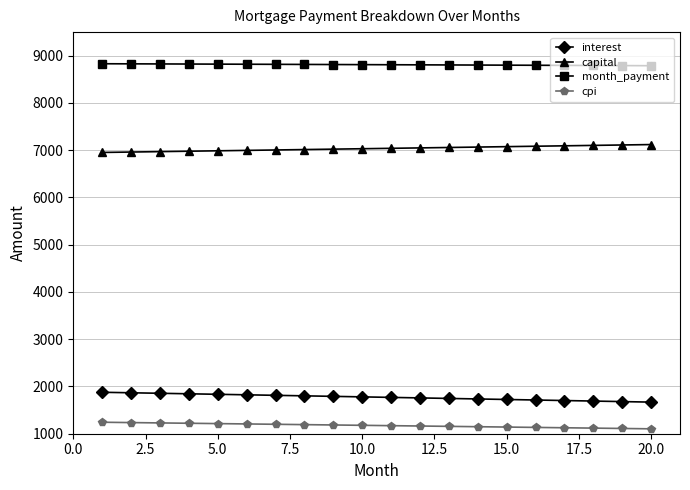

Does the chart have visible grid lines?

Yes